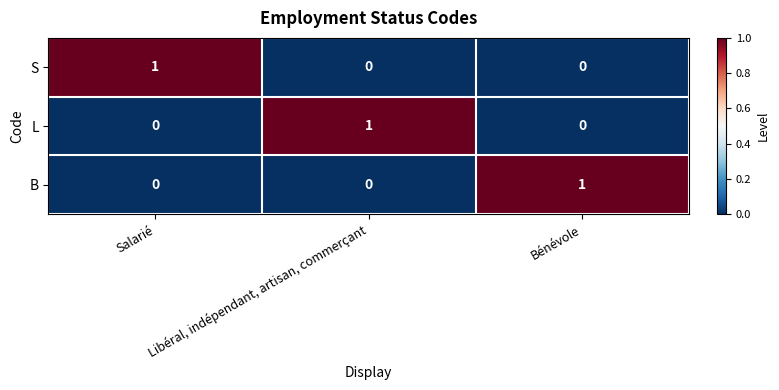

True or false: B has a value of 1 at Libéral, indépendant, artisan, commerçant.

False